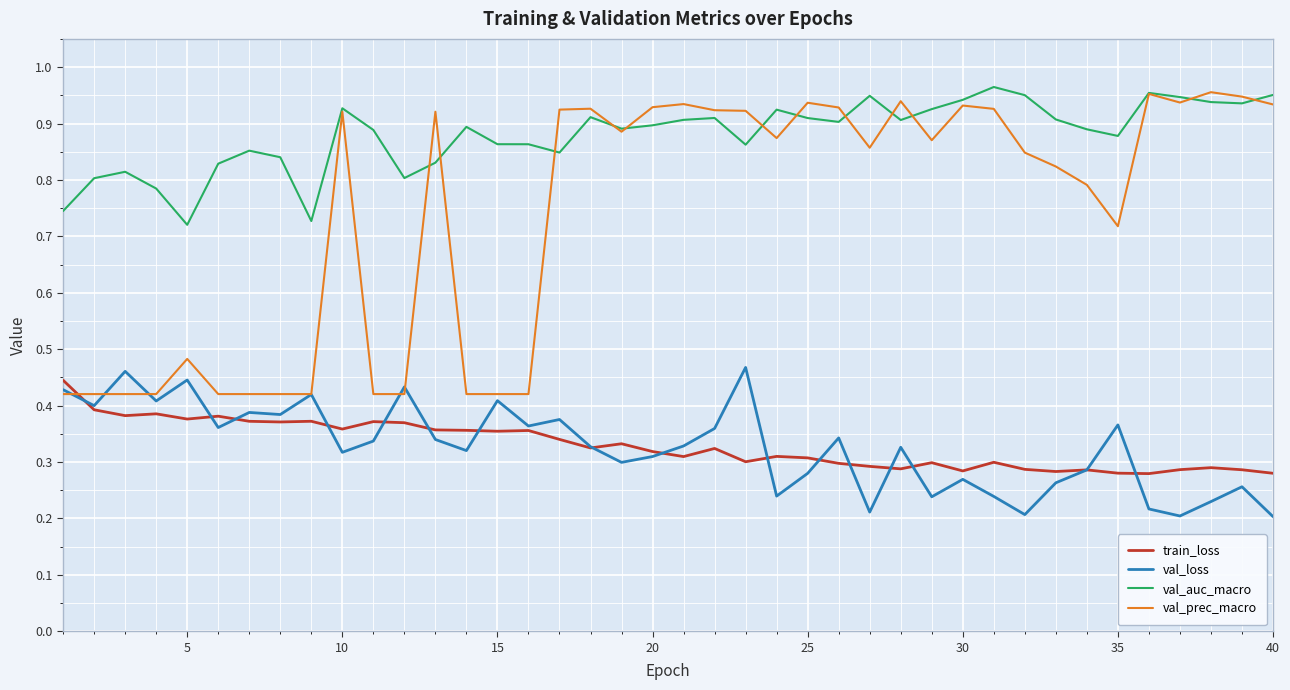

Which series has the largest range (max minus min)?

val_prec_macro